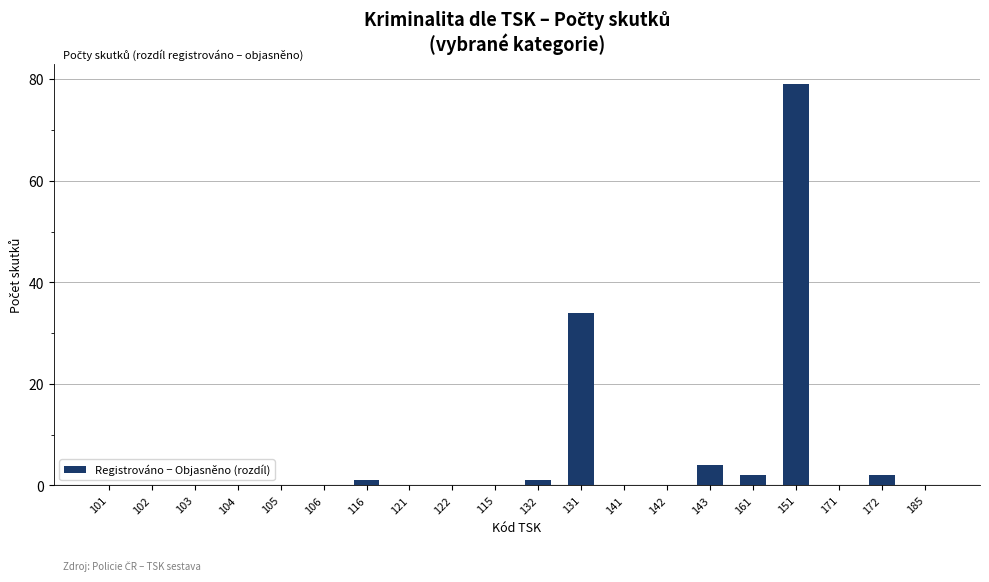

Count the number of data series in this chart.

1